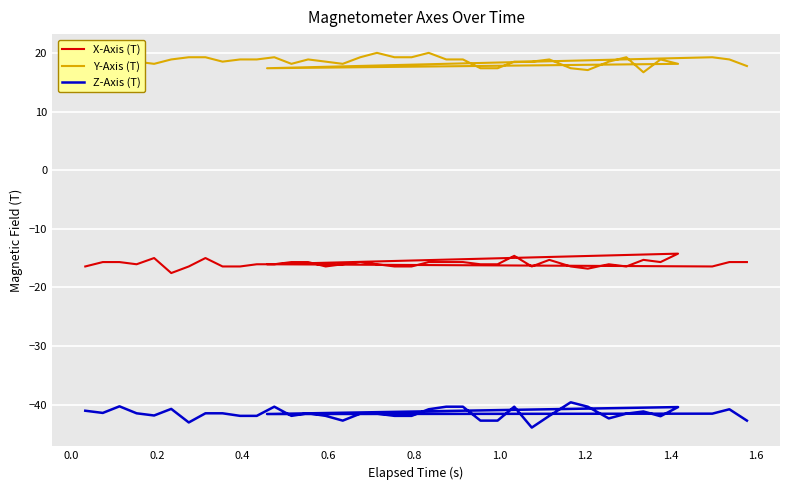

How many distinct data groups are displayed?

3